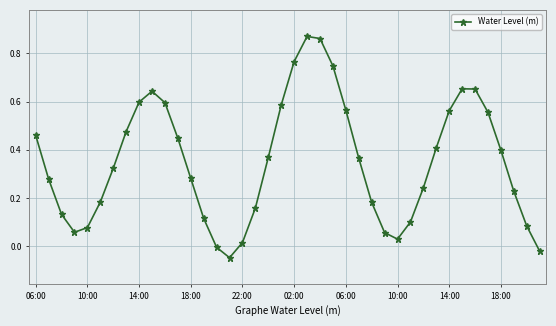

True or false: the data has more than 0 interior local peaks.

True